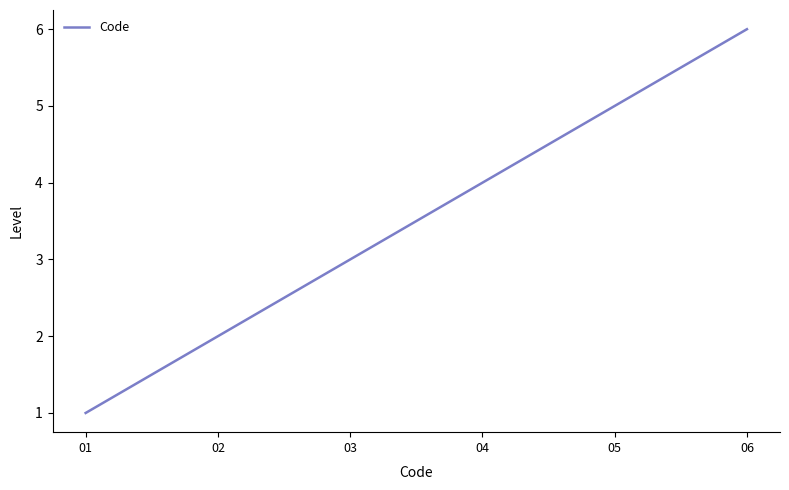

What is the difference between the second highest and minimum values?

4